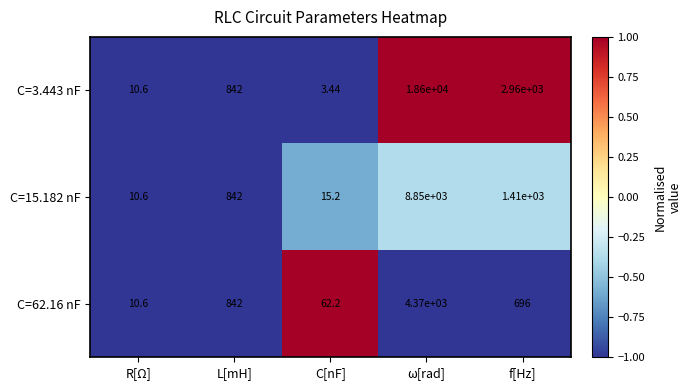

What is the total value across all series at R[Ω]?

31.8